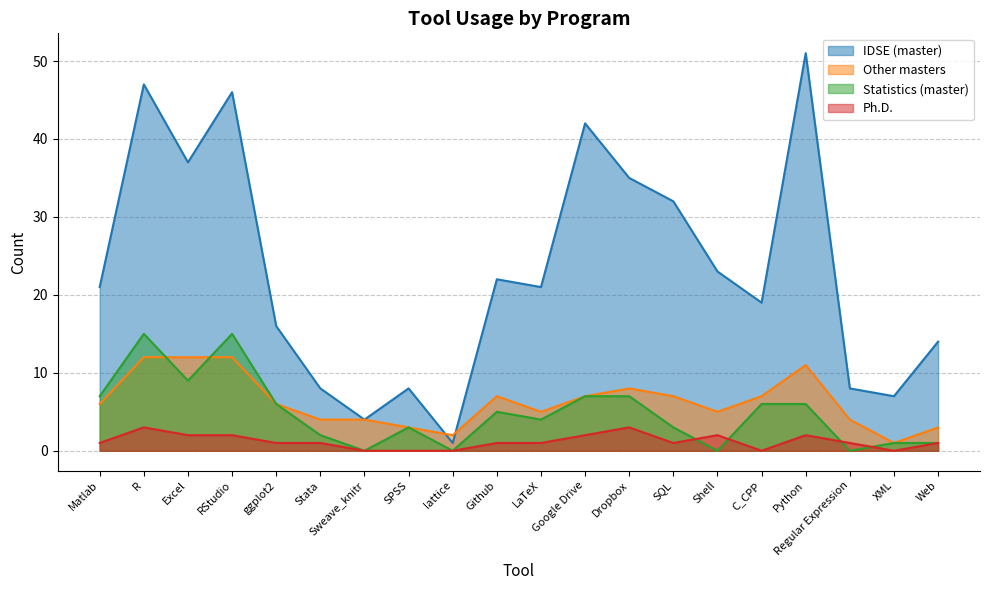

Reading right to left, what are all the values shown in this chart?

IDSE (master): Web=14	XML=7	Regular Expression=8	Python=51	C_CPP=19	Shell=23	SQL=32	Dropbox=35	Google Drive=42	LaTeX=21	Github=22	lattice=1	SPSS=8	Sweave_knitr=4	Stata=8	ggplot2=16	RStudio=46	Excel=37	R=47	Matlab=21
Other masters: Web=3	XML=1	Regular Expression=4	Python=11	C_CPP=7	Shell=5	SQL=7	Dropbox=8	Google Drive=7	LaTeX=5	Github=7	lattice=2	SPSS=3	Sweave_knitr=4	Stata=4	ggplot2=6	RStudio=12	Excel=12	R=12	Matlab=6
Statistics (master): Web=1	XML=1	Regular Expression=0	Python=6	C_CPP=6	Shell=0	SQL=3	Dropbox=7	Google Drive=7	LaTeX=4	Github=5	lattice=0	SPSS=3	Sweave_knitr=0	Stata=2	ggplot2=6	RStudio=15	Excel=9	R=15	Matlab=7
Ph.D.: Web=1	XML=0	Regular Expression=1	Python=2	C_CPP=0	Shell=2	SQL=1	Dropbox=3	Google Drive=2	LaTeX=1	Github=1	lattice=0	SPSS=0	Sweave_knitr=0	Stata=1	ggplot2=1	RStudio=2	Excel=2	R=3	Matlab=1